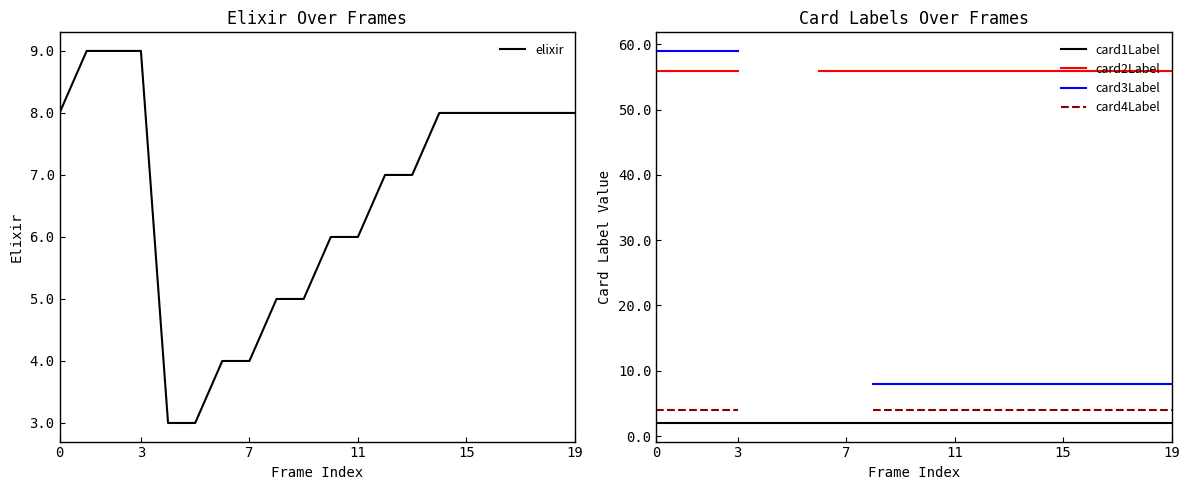

Is it true that elixir equals 8.0 at 14?

True